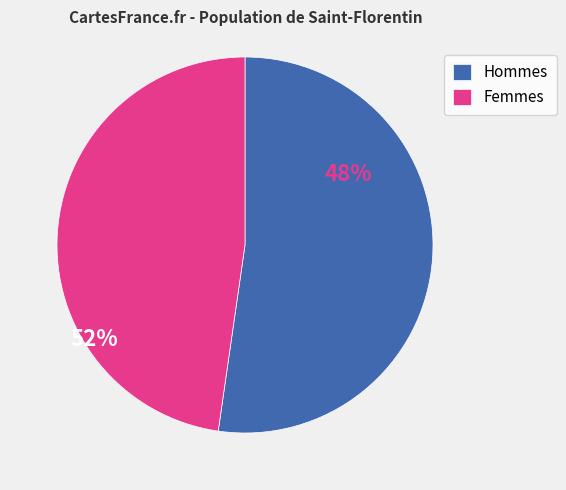

Which category has the biggest portion of the pie?

Hommes